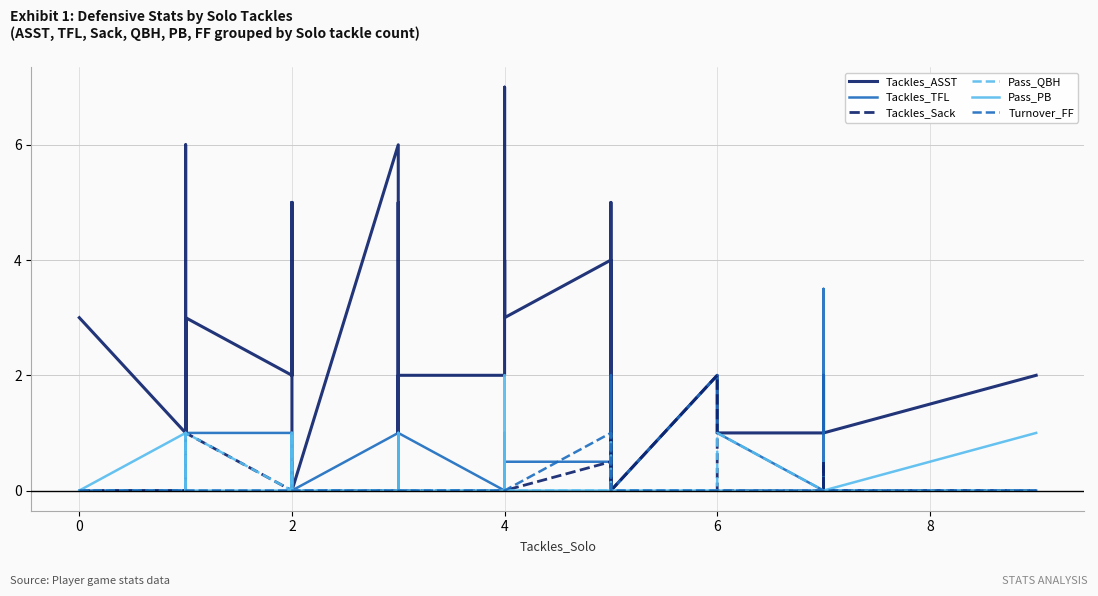

What is the average value of the Tackles_Sack series?

0.2